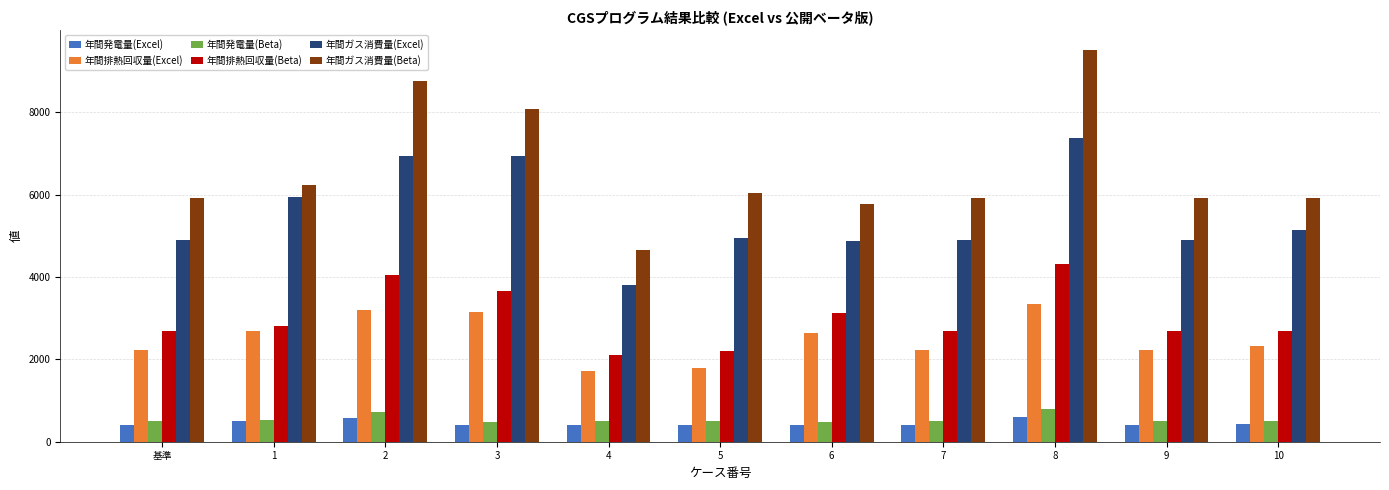

Count the number of data series in this chart.

6